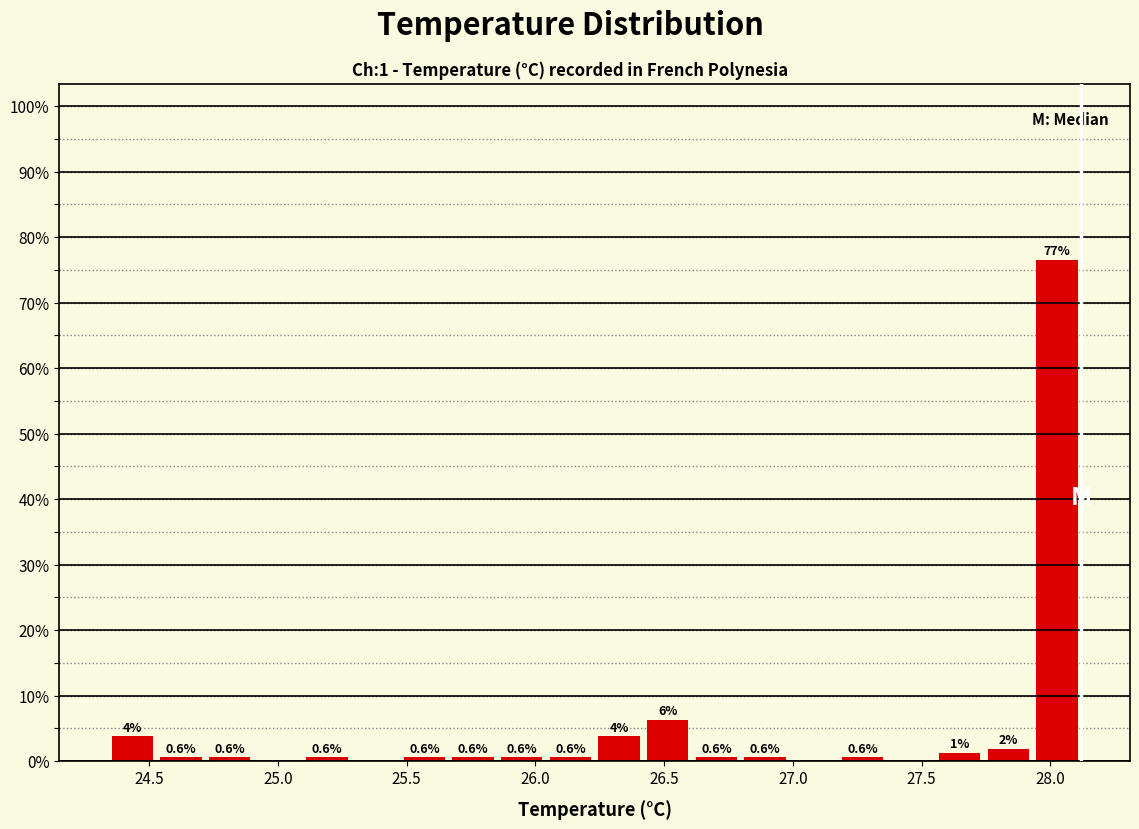

Around what value on the x-axis is the tallest bar? Give the approximate position of its centre, as read against the axis.

28.05